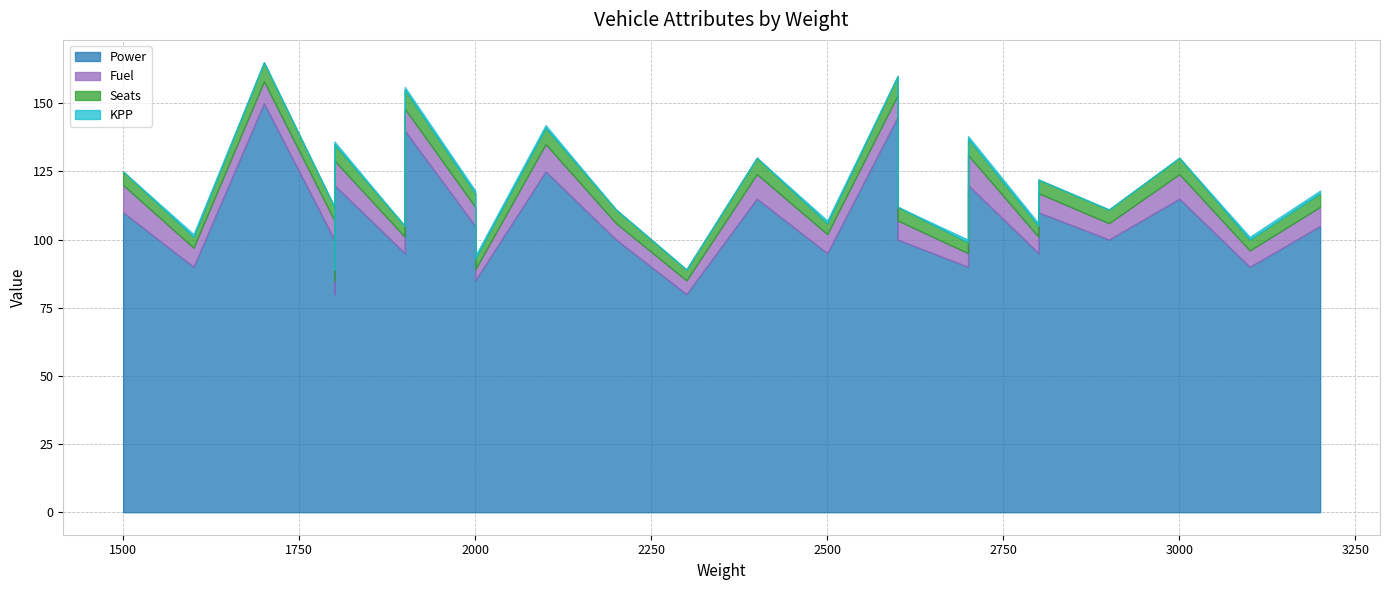

Which series has the largest range (max minus min)?

Power